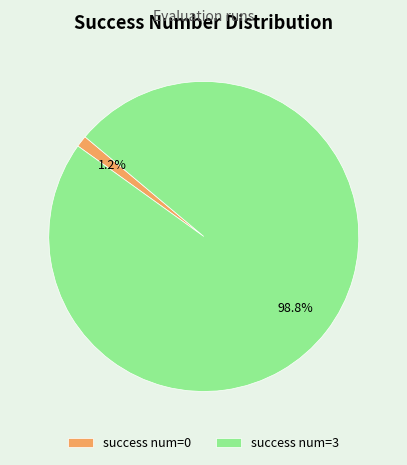

What percentage is NOT represented by success num=0?

98.8%